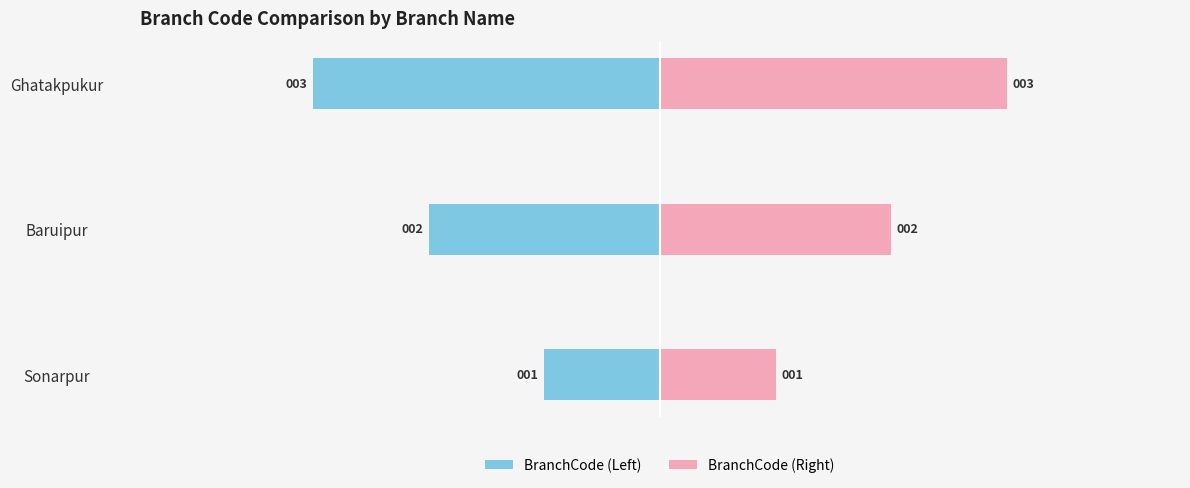

What is the difference between the highest and lowest values at Ghatakpukur?

6